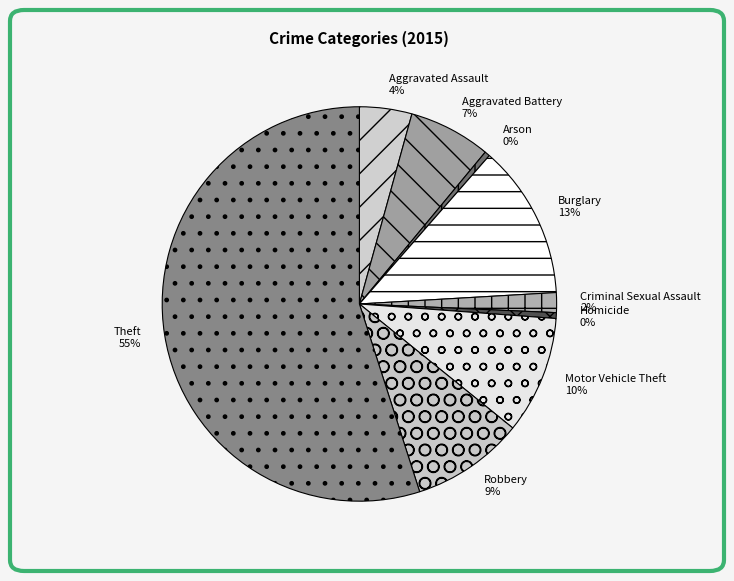

Count the number of slices in the pie.

9